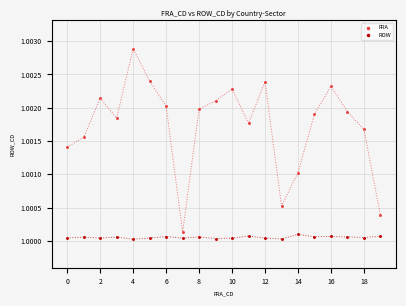

Which series has the widest spread of Y values?

FRA